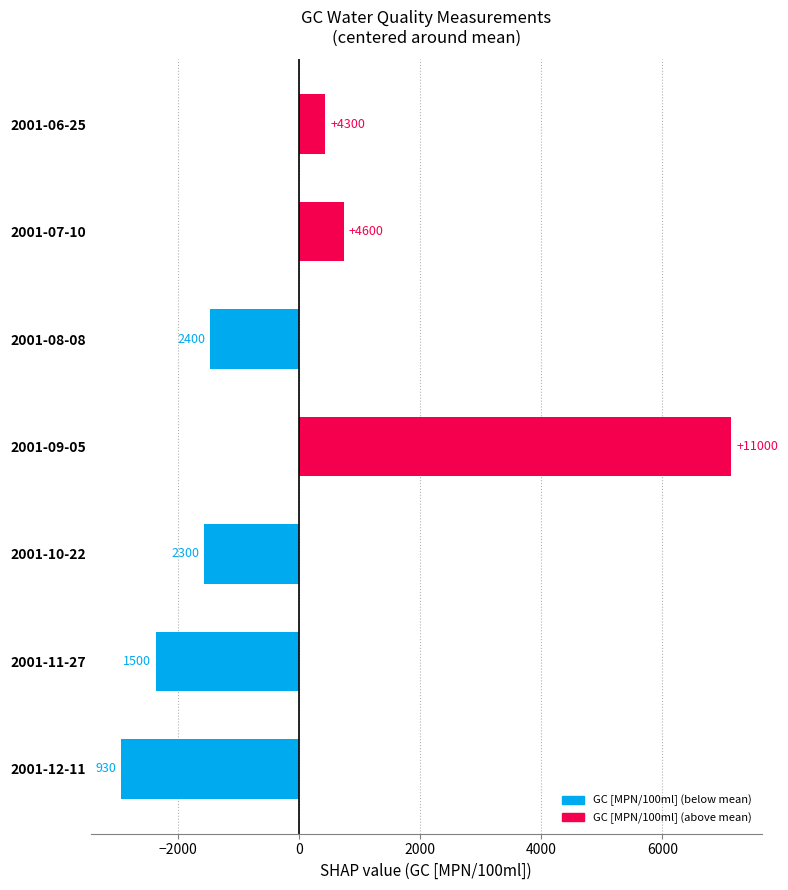

How many bars are there in total?

7